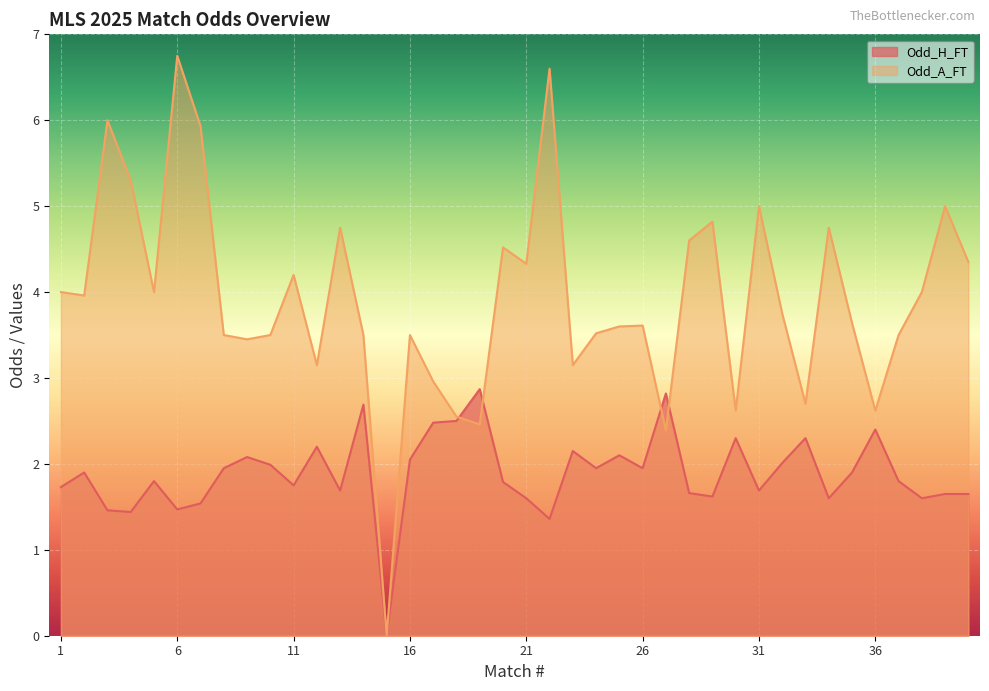

Reading left to right, transcribe all the data shown in this chart.

Odd_H_FT: 1.7	1.9	1.5	1.4	1.8	1.5	1.5	1.9	2.1	2.0	1.8	2.2	1.7	2.7	0.0	2.0	2.5	2.5	2.9	1.8	1.6	1.4	2.1	1.9	2.1	1.9	2.8	1.7	1.6	2.3	1.7	2.0	2.3	1.6	1.9	2.4	1.8	1.6	1.6	1.6
Odd_A_FT: 4.0	4.0	6.0	5.3	4.0	6.8	5.9	3.5	3.5	3.5	4.2	3.1	4.8	3.5	0.0	3.5	3.0	2.5	2.5	4.5	4.3	6.6	3.1	3.5	3.6	3.6	2.4	4.6	4.8	2.6	5.0	3.8	2.7	4.8	3.6	2.6	3.5	4.0	5.0	4.3